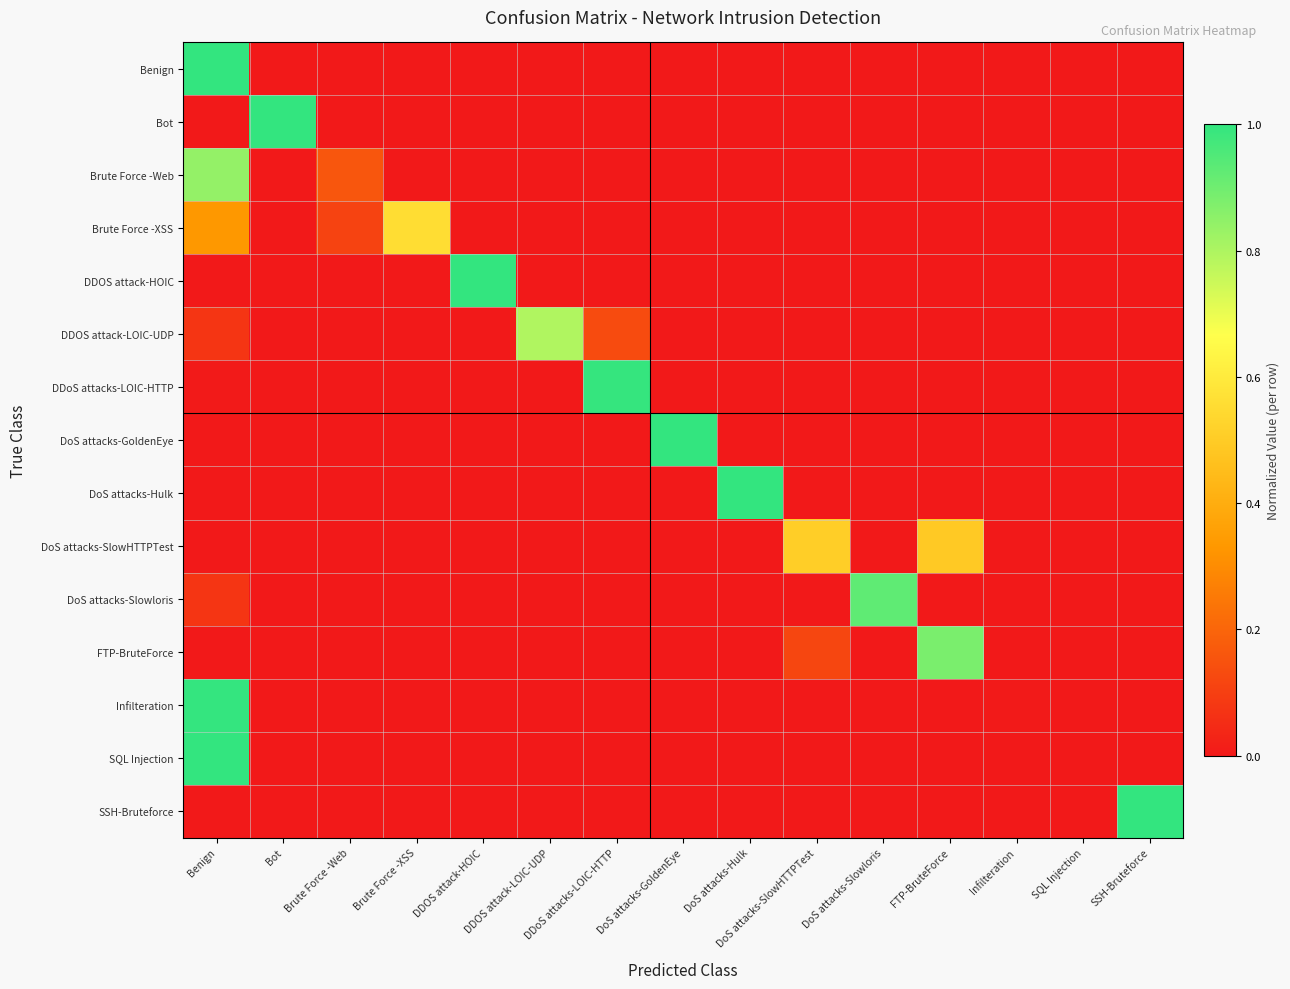

Reading left to right, list all the values displayed in this chart.

Benign: Benign=1.0	Bot=0.0	Brute Force -Web=0.0	Brute Force -XSS=0.0	DDOS attack-HOIC=0.0	DDOS attack-LOIC-UDP=0.0	DDoS attacks-LOIC-HTTP=0.0	DoS attacks-GoldenEye=0.0	DoS attacks-Hulk=0.0	DoS attacks-SlowHTTPTest=0.0	DoS attacks-Slowloris=0.0	FTP-BruteForce=0.0	Infilteration=0.0	SQL Injection=0.0	SSH-Bruteforce=0.0
Bot: Benign=0.0	Bot=1.0	Brute Force -Web=0.0	Brute Force -XSS=0.0	DDOS attack-HOIC=0.0	DDOS attack-LOIC-UDP=0.0	DDoS attacks-LOIC-HTTP=0.0	DoS attacks-GoldenEye=0.0	DoS attacks-Hulk=0.0	DoS attacks-SlowHTTPTest=0.0	DoS attacks-Slowloris=0.0	FTP-BruteForce=0.0	Infilteration=0.0	SQL Injection=0.0	SSH-Bruteforce=0.0
Brute Force -Web: Benign=0.8	Bot=0.0	Brute Force -Web=0.2	Brute Force -XSS=0.0	DDOS attack-HOIC=0.0	DDOS attack-LOIC-UDP=0.0	DDoS attacks-LOIC-HTTP=0.0	DoS attacks-GoldenEye=0.0	DoS attacks-Hulk=0.0	DoS attacks-SlowHTTPTest=0.0	DoS attacks-Slowloris=0.0	FTP-BruteForce=0.0	Infilteration=0.0	SQL Injection=0.0	SSH-Bruteforce=0.0
Brute Force -XSS: Benign=0.3	Bot=0.0	Brute Force -Web=0.1	Brute Force -XSS=0.6	DDOS attack-HOIC=0.0	DDOS attack-LOIC-UDP=0.0	DDoS attacks-LOIC-HTTP=0.0	DoS attacks-GoldenEye=0.0	DoS attacks-Hulk=0.0	DoS attacks-SlowHTTPTest=0.0	DoS attacks-Slowloris=0.0	FTP-BruteForce=0.0	Infilteration=0.0	SQL Injection=0.0	SSH-Bruteforce=0.0
DDOS attack-HOIC: Benign=0.0	Bot=0.0	Brute Force -Web=0.0	Brute Force -XSS=0.0	DDOS attack-HOIC=1.0	DDOS attack-LOIC-UDP=0.0	DDoS attacks-LOIC-HTTP=0.0	DoS attacks-GoldenEye=0.0	DoS attacks-Hulk=0.0	DoS attacks-SlowHTTPTest=0.0	DoS attacks-Slowloris=0.0	FTP-BruteForce=0.0	Infilteration=0.0	SQL Injection=0.0	SSH-Bruteforce=0.0
DDOS attack-LOIC-UDP: Benign=0.1	Bot=0.0	Brute Force -Web=0.0	Brute Force -XSS=0.0	DDOS attack-HOIC=0.0	DDOS attack-LOIC-UDP=0.8	DDoS attacks-LOIC-HTTP=0.1	DoS attacks-GoldenEye=0.0	DoS attacks-Hulk=0.0	DoS attacks-SlowHTTPTest=0.0	DoS attacks-Slowloris=0.0	FTP-BruteForce=0.0	Infilteration=0.0	SQL Injection=0.0	SSH-Bruteforce=0.0
DDoS attacks-LOIC-HTTP: Benign=0.0	Bot=0.0	Brute Force -Web=0.0	Brute Force -XSS=0.0	DDOS attack-HOIC=0.0	DDOS attack-LOIC-UDP=0.0	DDoS attacks-LOIC-HTTP=1.0	DoS attacks-GoldenEye=0.0	DoS attacks-Hulk=0.0	DoS attacks-SlowHTTPTest=0.0	DoS attacks-Slowloris=0.0	FTP-BruteForce=0.0	Infilteration=0.0	SQL Injection=0.0	SSH-Bruteforce=0.0
DoS attacks-GoldenEye: Benign=0.0	Bot=0.0	Brute Force -Web=0.0	Brute Force -XSS=0.0	DDOS attack-HOIC=0.0	DDOS attack-LOIC-UDP=0.0	DDoS attacks-LOIC-HTTP=0.0	DoS attacks-GoldenEye=1.0	DoS attacks-Hulk=0.0	DoS attacks-SlowHTTPTest=0.0	DoS attacks-Slowloris=0.0	FTP-BruteForce=0.0	Infilteration=0.0	SQL Injection=0.0	SSH-Bruteforce=0.0
DoS attacks-Hulk: Benign=0.0	Bot=0.0	Brute Force -Web=0.0	Brute Force -XSS=0.0	DDOS attack-HOIC=0.0	DDOS attack-LOIC-UDP=0.0	DDoS attacks-LOIC-HTTP=0.0	DoS attacks-GoldenEye=0.0	DoS attacks-Hulk=1.0	DoS attacks-SlowHTTPTest=0.0	DoS attacks-Slowloris=0.0	FTP-BruteForce=0.0	Infilteration=0.0	SQL Injection=0.0	SSH-Bruteforce=0.0
DoS attacks-SlowHTTPTest: Benign=0.0	Bot=0.0	Brute Force -Web=0.0	Brute Force -XSS=0.0	DDOS attack-HOIC=0.0	DDOS attack-LOIC-UDP=0.0	DDoS attacks-LOIC-HTTP=0.0	DoS attacks-GoldenEye=0.0	DoS attacks-Hulk=0.0	DoS attacks-SlowHTTPTest=0.5	DoS attacks-Slowloris=0.0	FTP-BruteForce=0.5	Infilteration=0.0	SQL Injection=0.0	SSH-Bruteforce=0.0
DoS attacks-Slowloris: Benign=0.1	Bot=0.0	Brute Force -Web=0.0	Brute Force -XSS=0.0	DDOS attack-HOIC=0.0	DDOS attack-LOIC-UDP=0.0	DDoS attacks-LOIC-HTTP=0.0	DoS attacks-GoldenEye=0.0	DoS attacks-Hulk=0.0	DoS attacks-SlowHTTPTest=0.0	DoS attacks-Slowloris=0.9	FTP-BruteForce=0.0	Infilteration=0.0	SQL Injection=0.0	SSH-Bruteforce=0.0
FTP-BruteForce: Benign=0.0	Bot=0.0	Brute Force -Web=0.0	Brute Force -XSS=0.0	DDOS attack-HOIC=0.0	DDOS attack-LOIC-UDP=0.0	DDoS attacks-LOIC-HTTP=0.0	DoS attacks-GoldenEye=0.0	DoS attacks-Hulk=0.0	DoS attacks-SlowHTTPTest=0.1	DoS attacks-Slowloris=0.0	FTP-BruteForce=0.9	Infilteration=0.0	SQL Injection=0.0	SSH-Bruteforce=0.0
Infilteration: Benign=1.0	Bot=0.0	Brute Force -Web=0.0	Brute Force -XSS=0.0	DDOS attack-HOIC=0.0	DDOS attack-LOIC-UDP=0.0	DDoS attacks-LOIC-HTTP=0.0	DoS attacks-GoldenEye=0.0	DoS attacks-Hulk=0.0	DoS attacks-SlowHTTPTest=0.0	DoS attacks-Slowloris=0.0	FTP-BruteForce=0.0	Infilteration=0.0	SQL Injection=0.0	SSH-Bruteforce=0.0
SQL Injection: Benign=1.0	Bot=0.0	Brute Force -Web=0.0	Brute Force -XSS=0.0	DDOS attack-HOIC=0.0	DDOS attack-LOIC-UDP=0.0	DDoS attacks-LOIC-HTTP=0.0	DoS attacks-GoldenEye=0.0	DoS attacks-Hulk=0.0	DoS attacks-SlowHTTPTest=0.0	DoS attacks-Slowloris=0.0	FTP-BruteForce=0.0	Infilteration=0.0	SQL Injection=0.0	SSH-Bruteforce=0.0
SSH-Bruteforce: Benign=0.0	Bot=0.0	Brute Force -Web=0.0	Brute Force -XSS=0.0	DDOS attack-HOIC=0.0	DDOS attack-LOIC-UDP=0.0	DDoS attacks-LOIC-HTTP=0.0	DoS attacks-GoldenEye=0.0	DoS attacks-Hulk=0.0	DoS attacks-SlowHTTPTest=0.0	DoS attacks-Slowloris=0.0	FTP-BruteForce=0.0	Infilteration=0.0	SQL Injection=0.0	SSH-Bruteforce=1.0